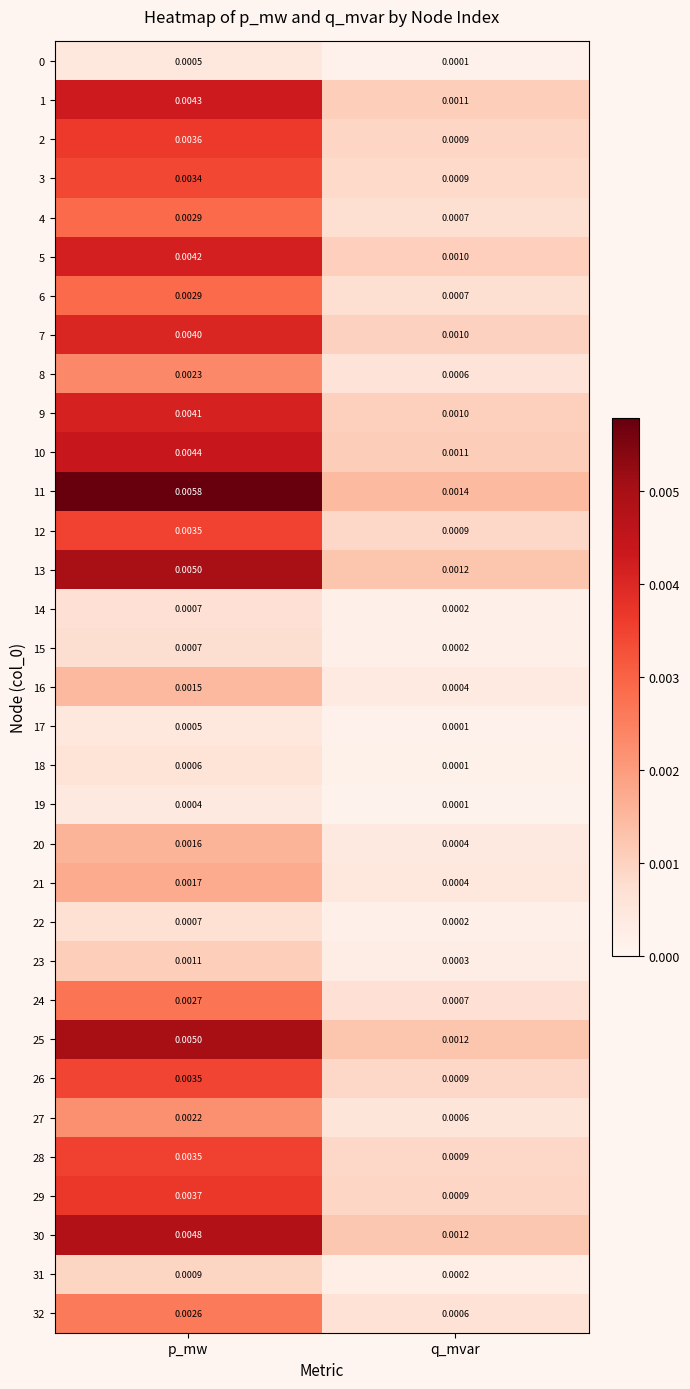

Rank the categories by 24 value from lowest to highest.

q_mvar, p_mw